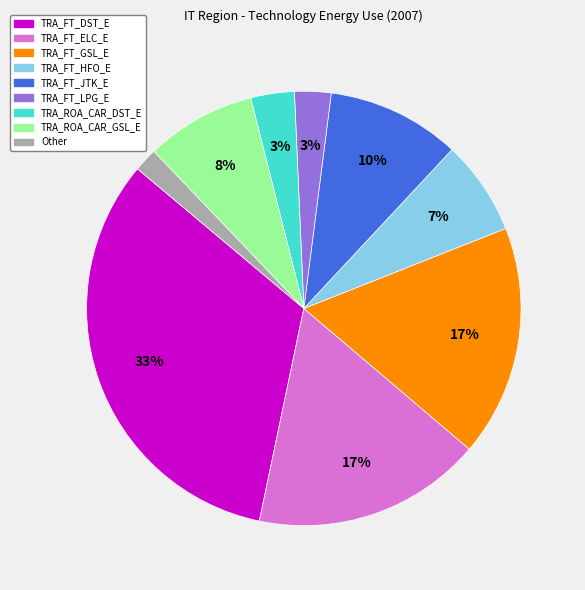

Is there a majority slice in this chart?

No